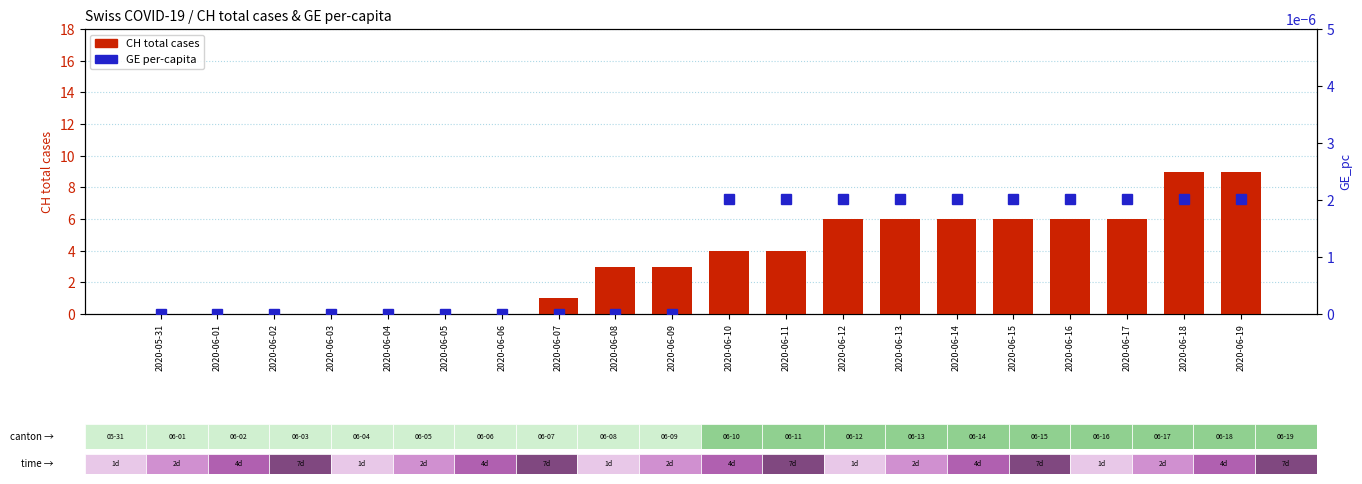

What is the label of the 1st bar from the left?

2020-05-31